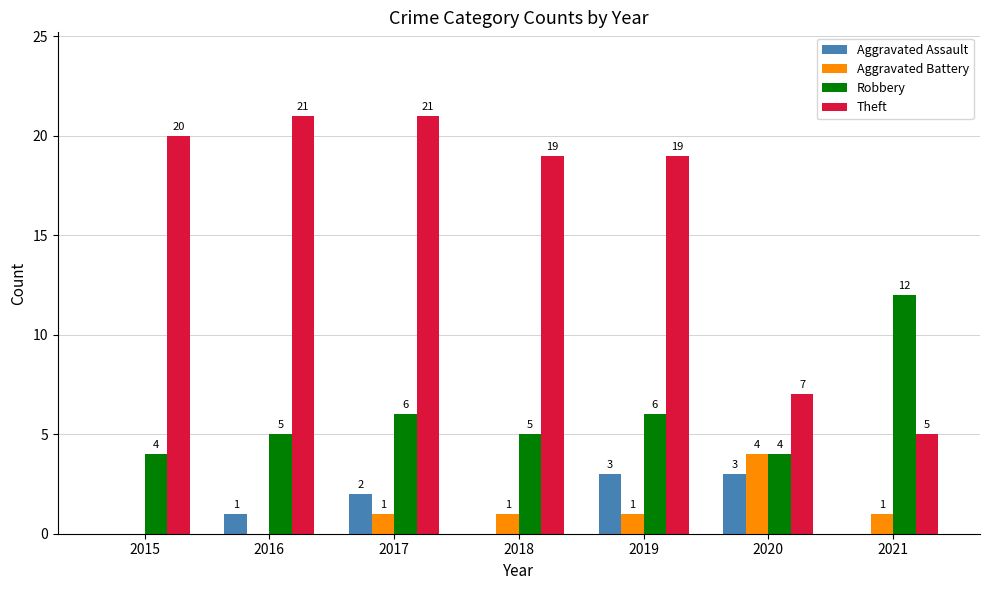

Reading left to right, extract all data points from this chart.

Aggravated Assault: 0	1	2	0	3	3	0
Aggravated Battery: 0	0	1	1	1	4	1
Robbery: 4	5	6	5	6	4	12
Theft: 20	21	21	19	19	7	5